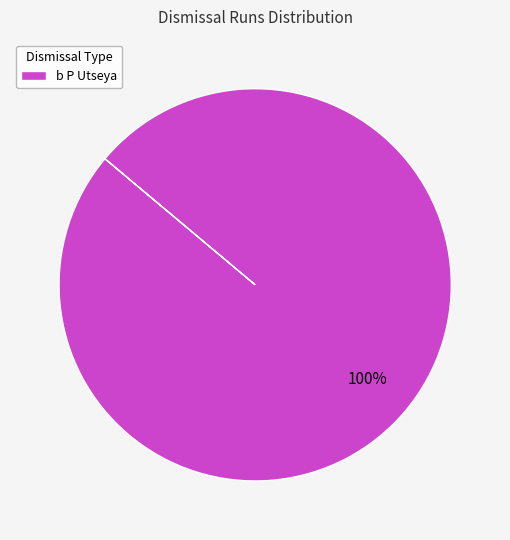

Is there a majority slice in this chart?

Yes